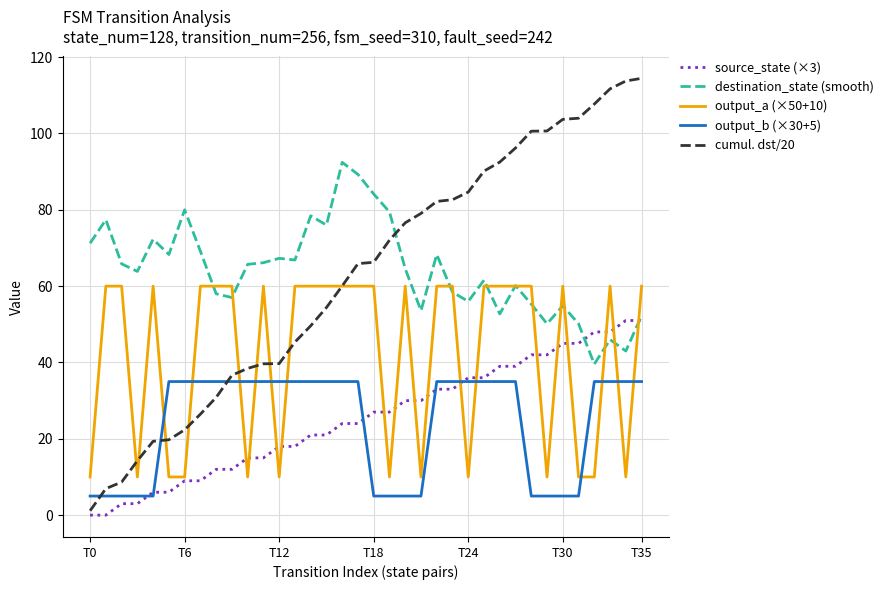

List the series in order of their peak value, highest first.

cumul. dst/20, destination_state (smooth), output_a (×50+10), source_state (×3), output_b (×30+5)